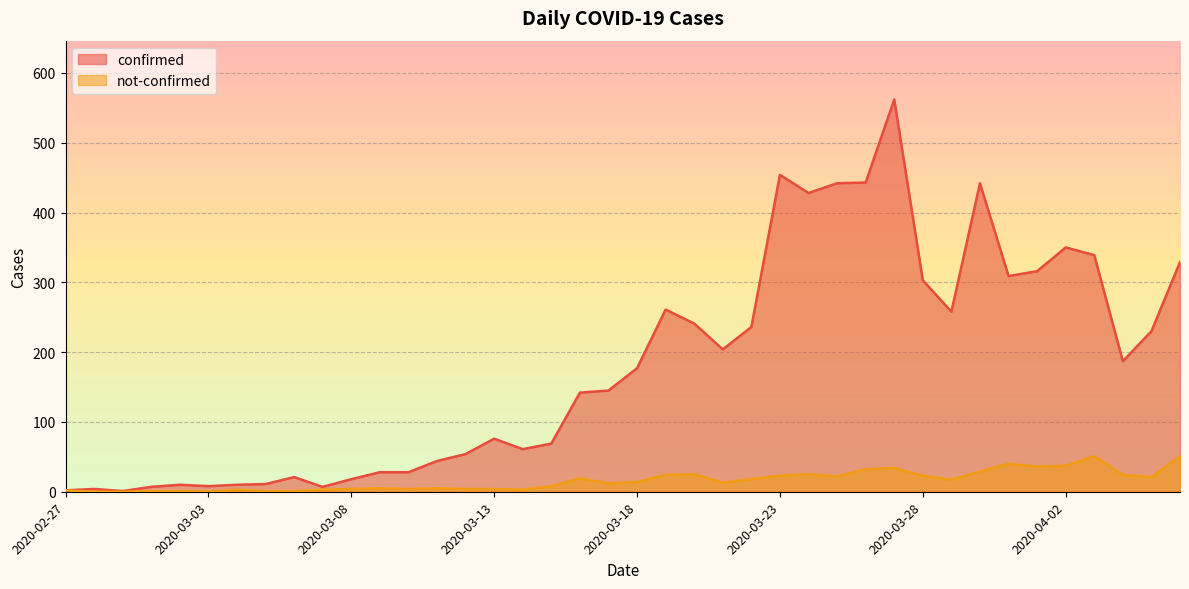

Where is confirmed nearest to the value 281?

2020-03-19